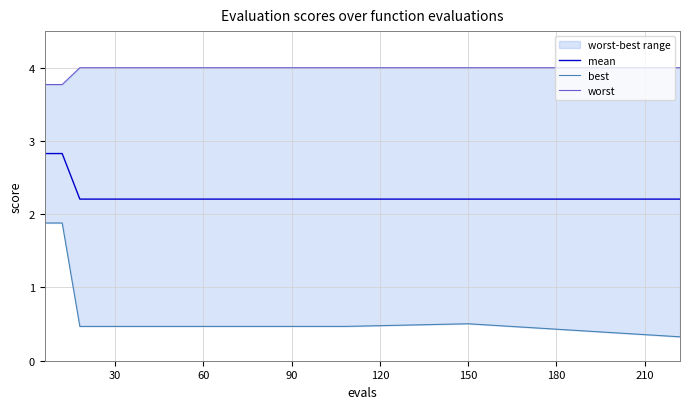

How many lines are shown in the chart?

3